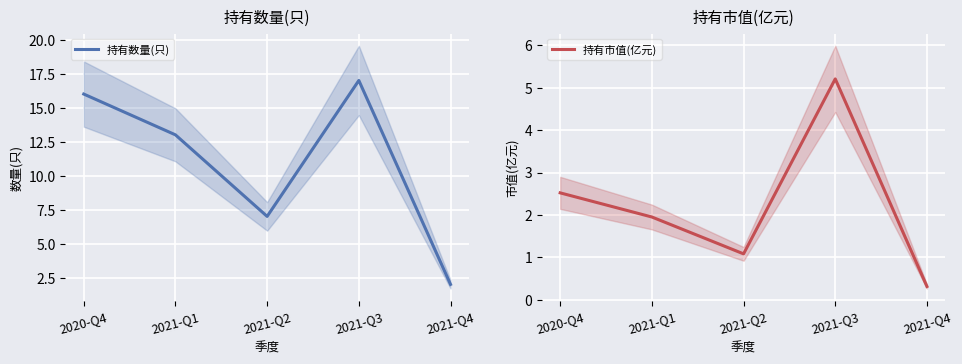

Is this an area chart (filled region under the line)?

No